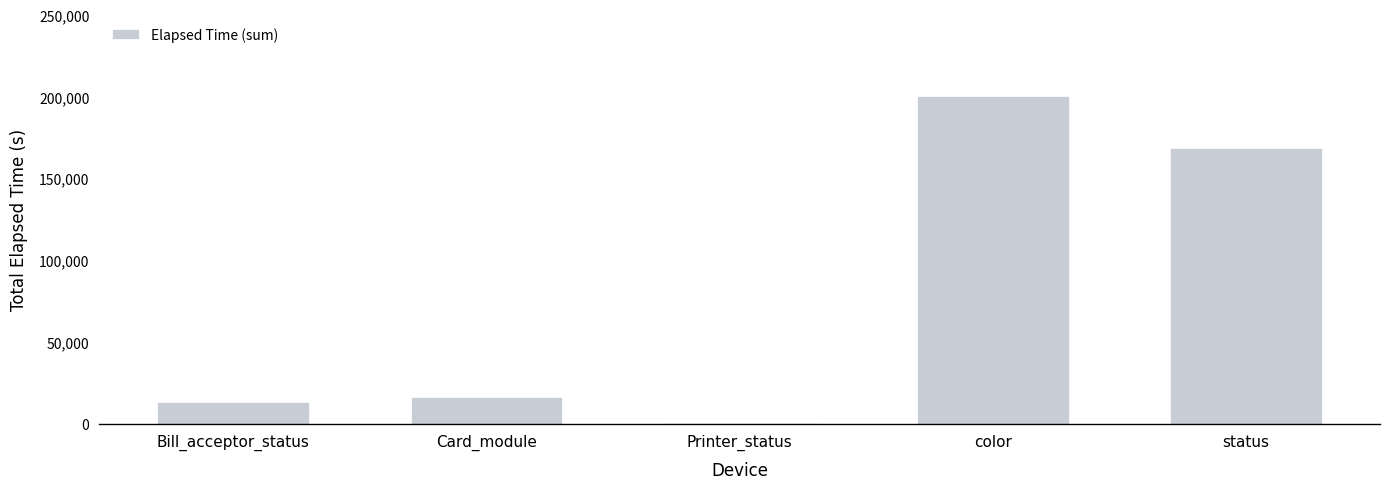

What is the sum of the values at status and Card_module?

185055